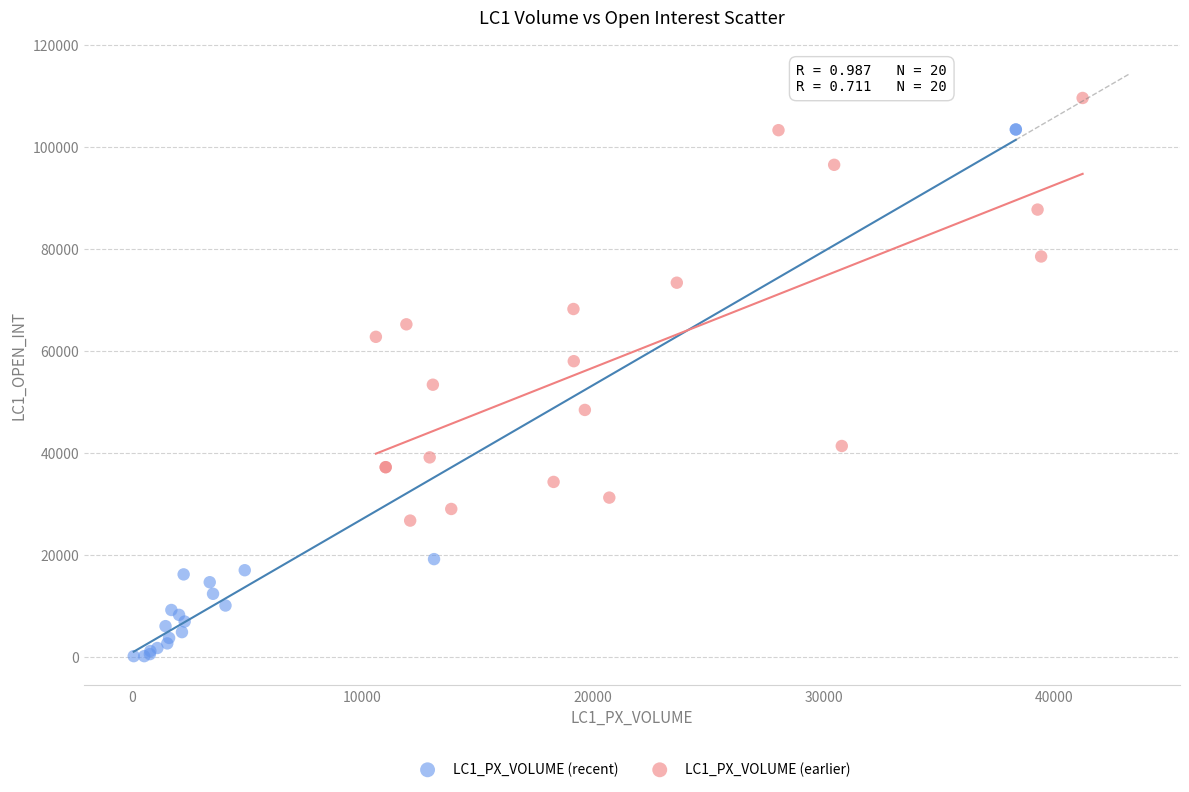

Which series has the widest spread of Y values?

LC1_PX_VOLUME (recent)